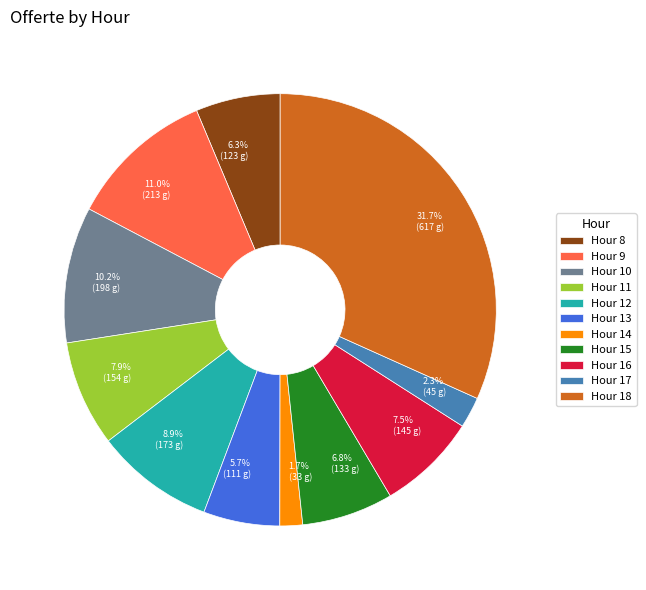

Between Hour 9 and Hour 12, which is larger?

Hour 9